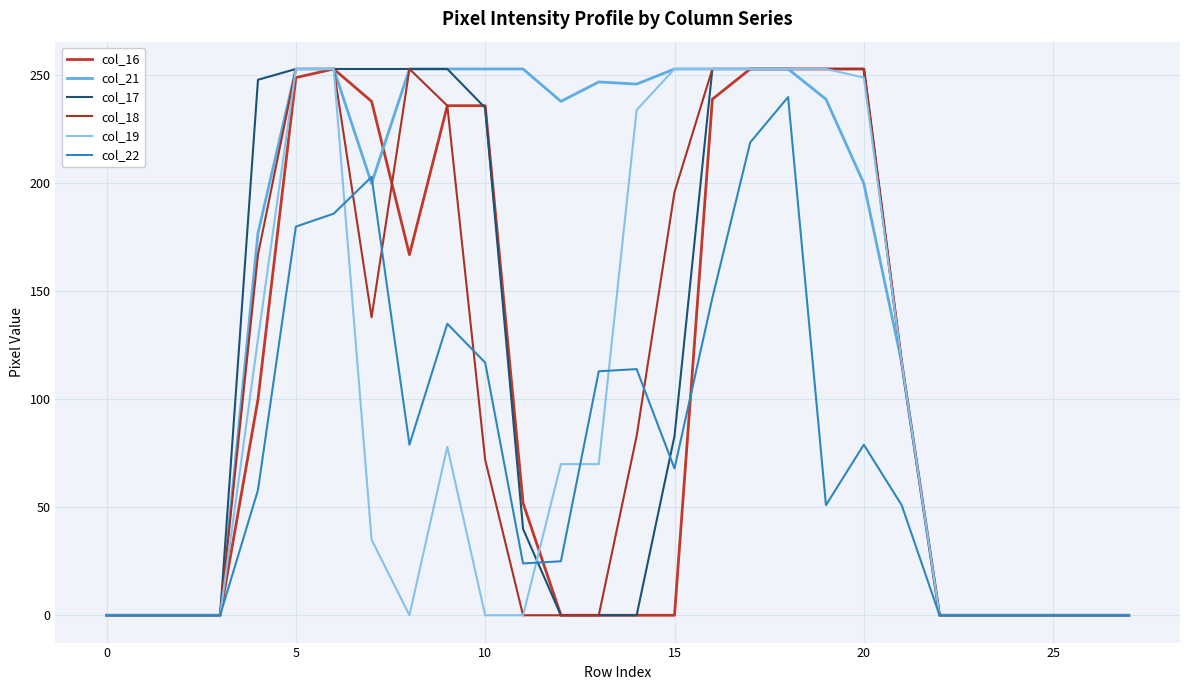

In col_22, how many points are lower than both neighbors (excluding endpoints)?

4